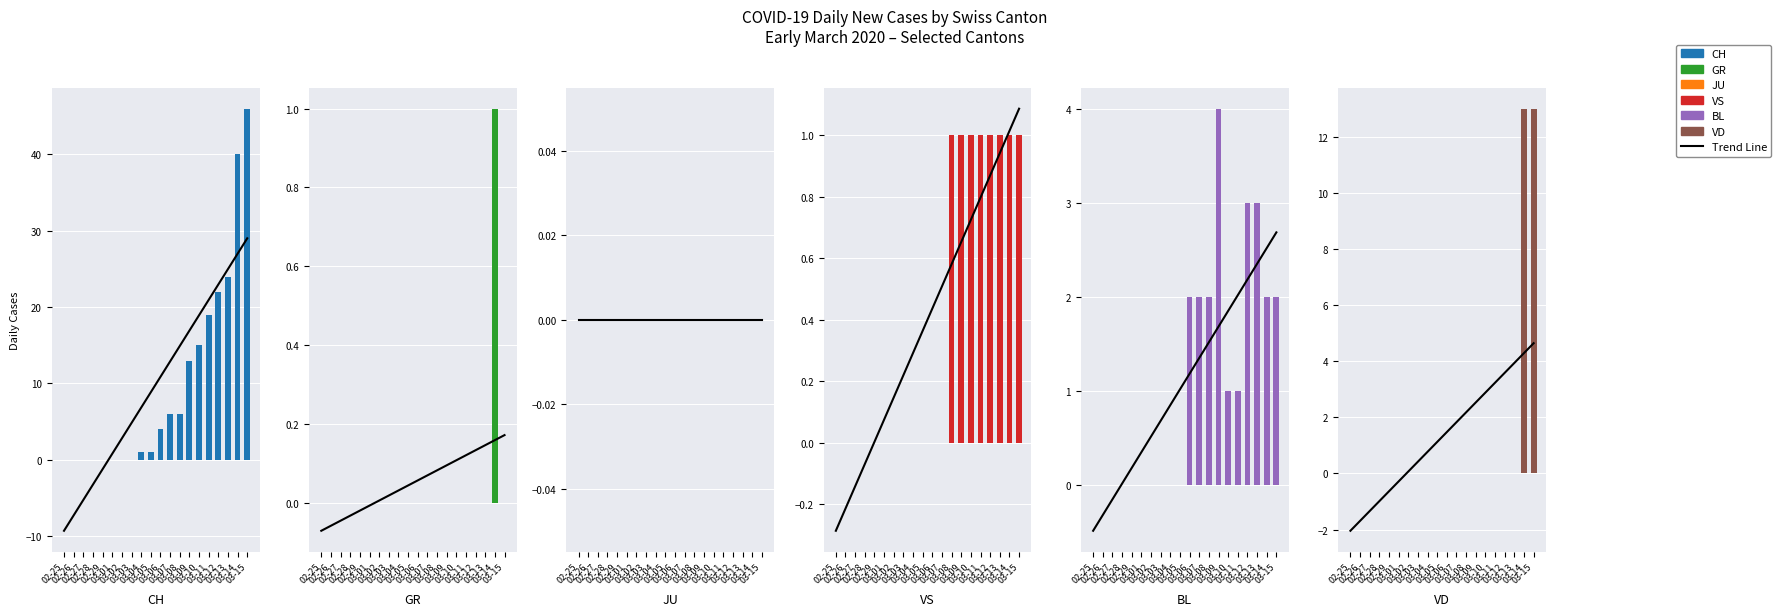

Which series changed the most between 02-25 and 02-29?

CH